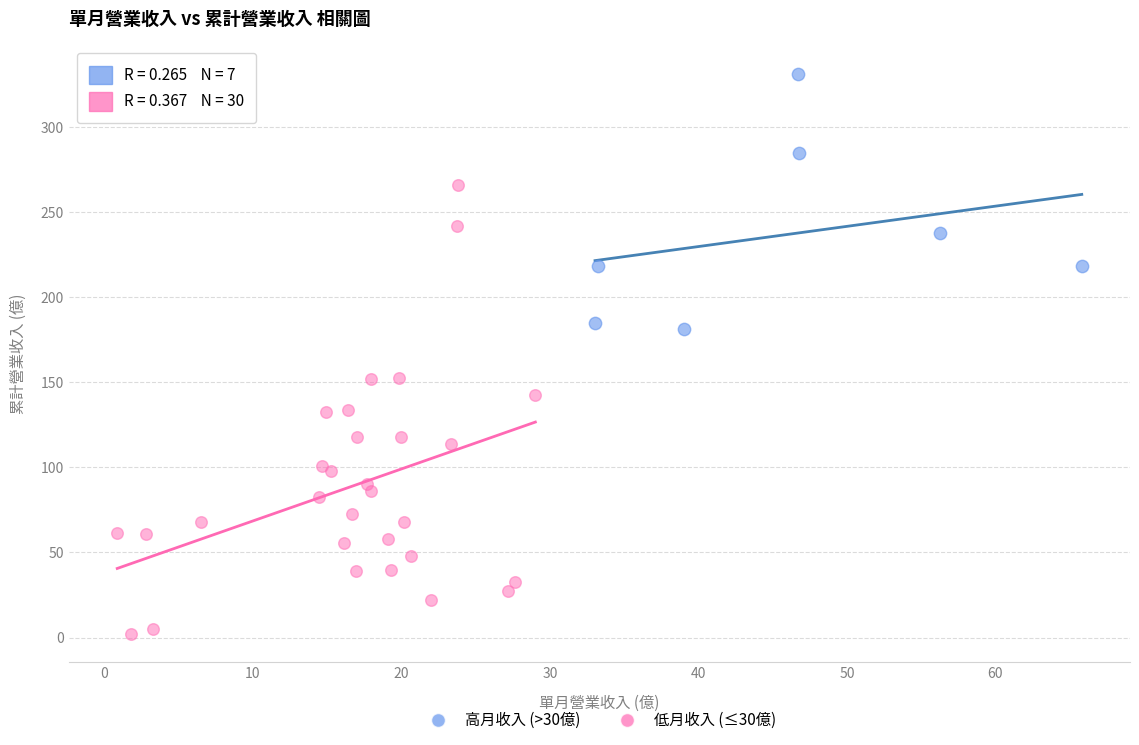

Which series contains the highest Y value?

高月收入 (>30億)